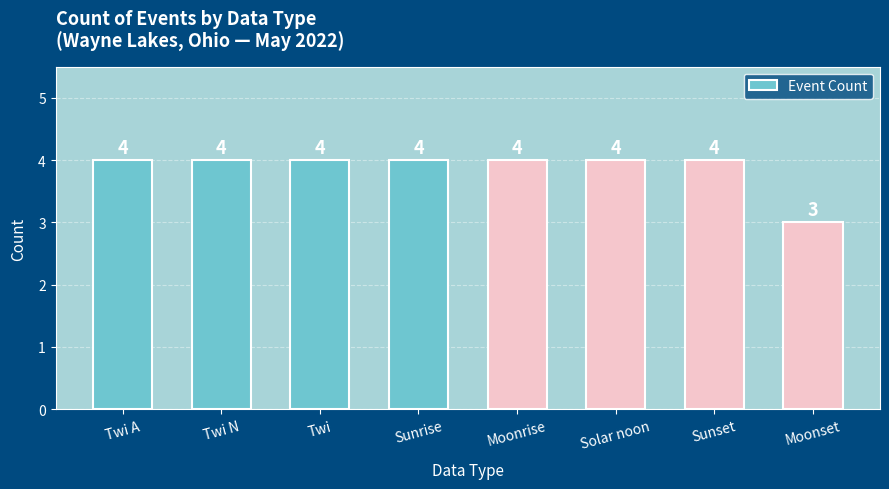

How many bars are there in total?

8